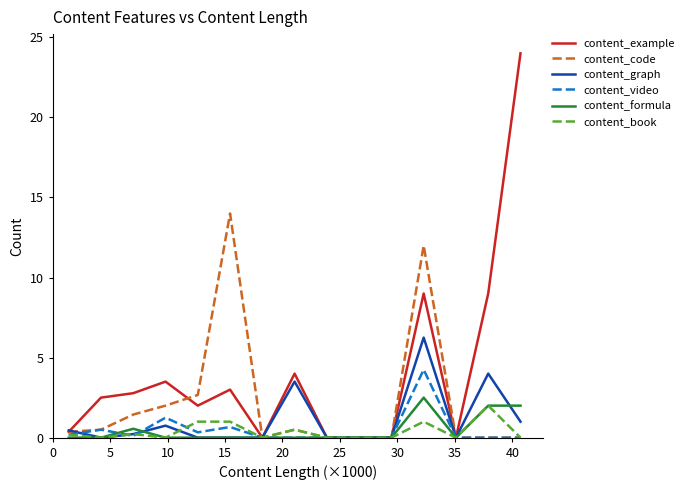

What is the average value of the content_example series?

4.0